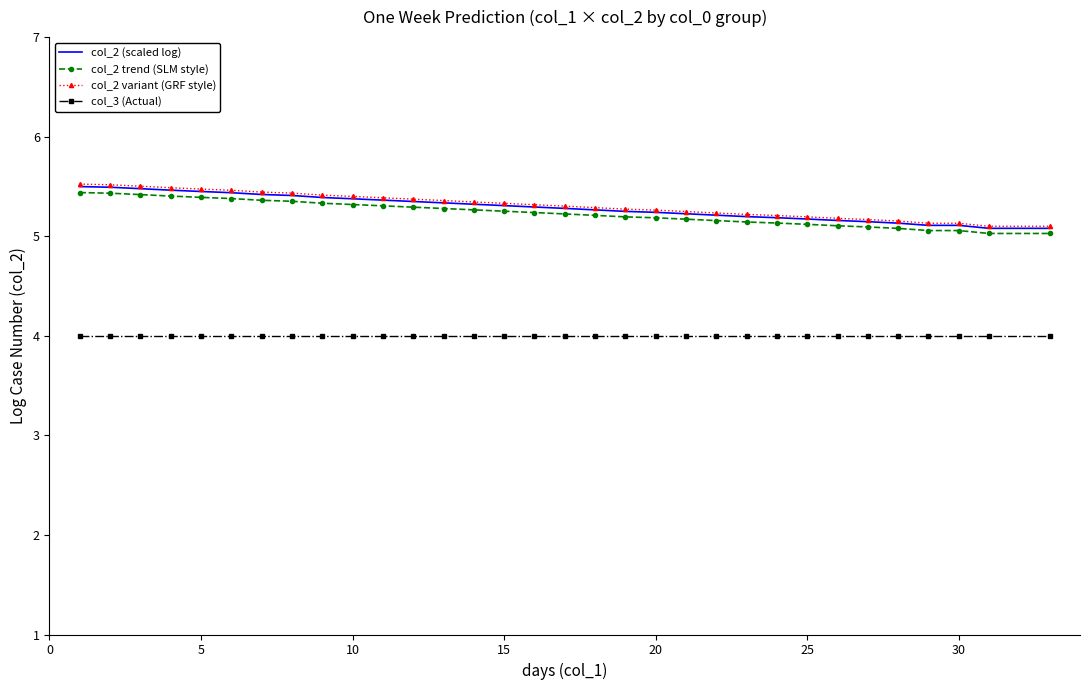

What is the smallest value displayed?

4.0